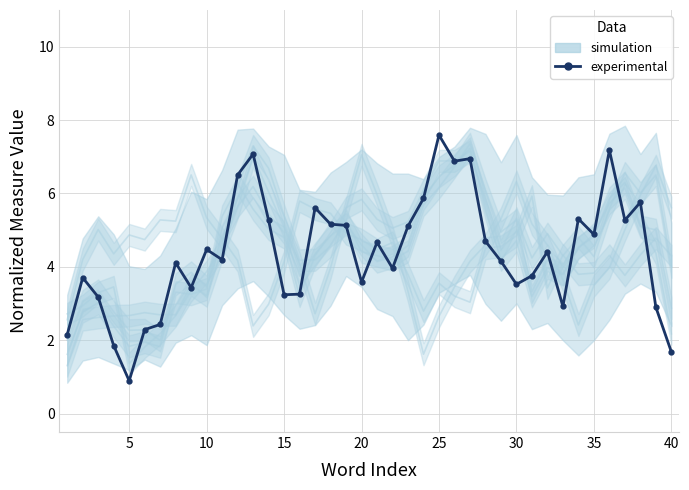

How many interior local valleys (lower than both neighbors) does the data have?

11